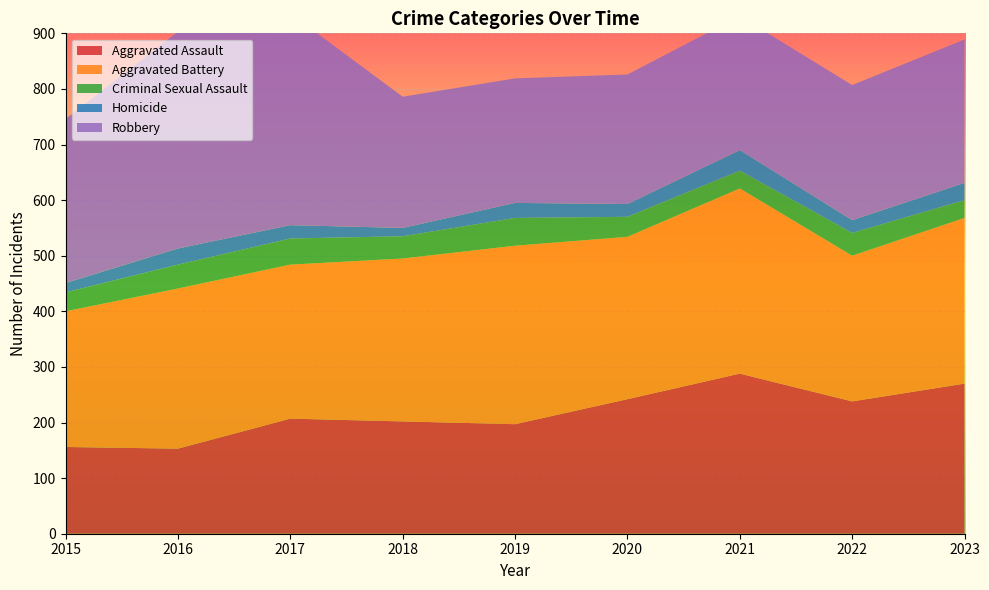

Reading left to right, list all the values displayed in this chart.

Aggravated Assault: 2015=156	2016=153	2017=207	2018=202	2019=197	2020=242	2021=288	2022=238	2023=270
Aggravated Battery: 2015=244	2016=288	2017=277	2018=293	2019=321	2020=292	2021=333	2022=262	2023=298
Criminal Sexual Assault: 2015=34	2016=43	2017=47	2018=40	2019=50	2020=36	2021=32	2022=41	2023=32
Homicide: 2015=17	2016=29	2017=24	2018=15	2019=27	2020=23	2021=37	2022=23	2023=31
Robbery: 2015=295	2016=390	2017=381	2018=236	2019=224	2020=233	2021=241	2022=243	2023=258